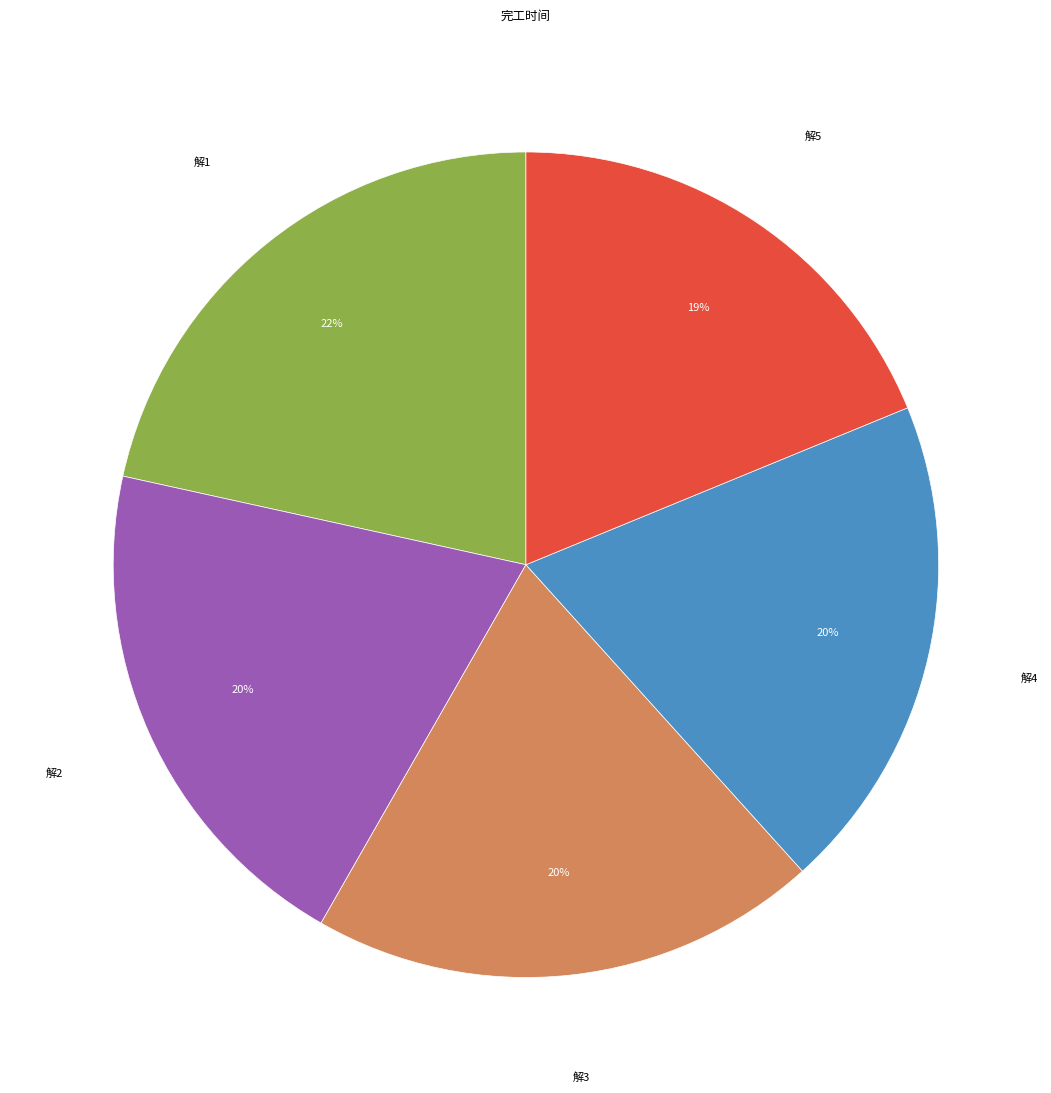

Is there a majority slice in this chart?

No